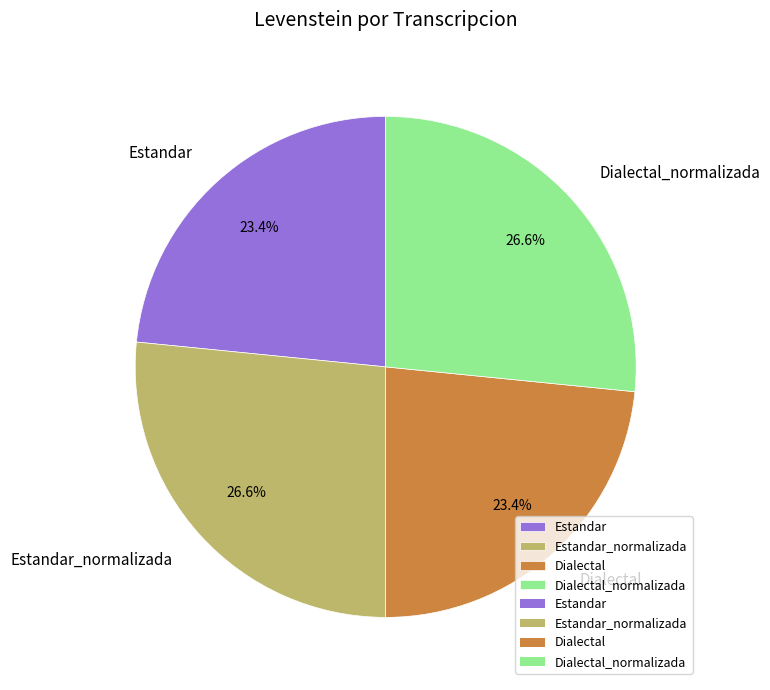

What portion of the pie excludes Dialectal?

76.6%